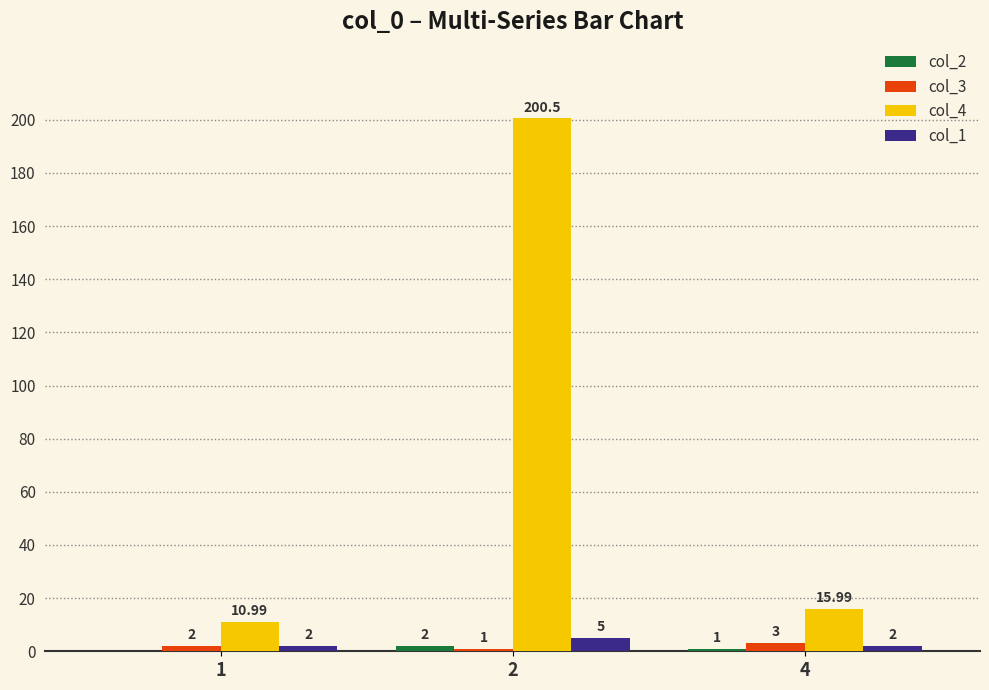

Is the value of col_4 at 2 greater than the value of col_3 at 2?

Yes